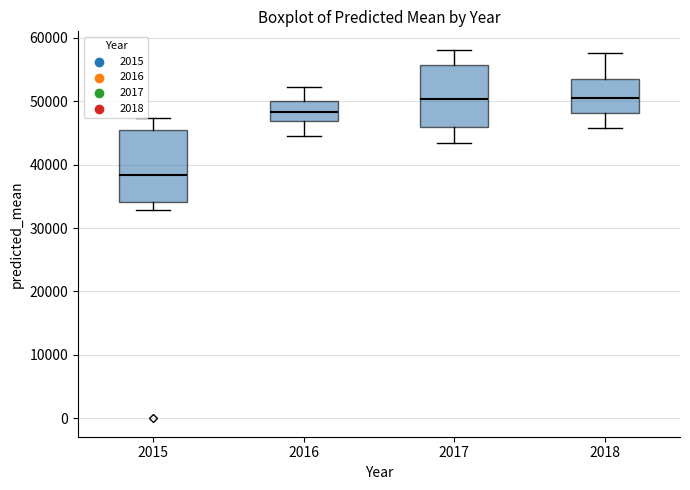

Reading left to right, transcribe this box plot: for each box, give where its median line is, the range the box spans, and where its two whiskers end, as read against the y-axis. The values are not printed on the chart, so give them approximately, as read against the axis.

2015: median 38000, box 34000 to 45000, whiskers 33000 to 47000
2016: median 48000, box 47000 to 50000, whiskers 44000 to 52000
2017: median 50000, box 46000 to 56000, whiskers 43000 to 58000
2018: median 51000, box 48000 to 53000, whiskers 46000 to 58000